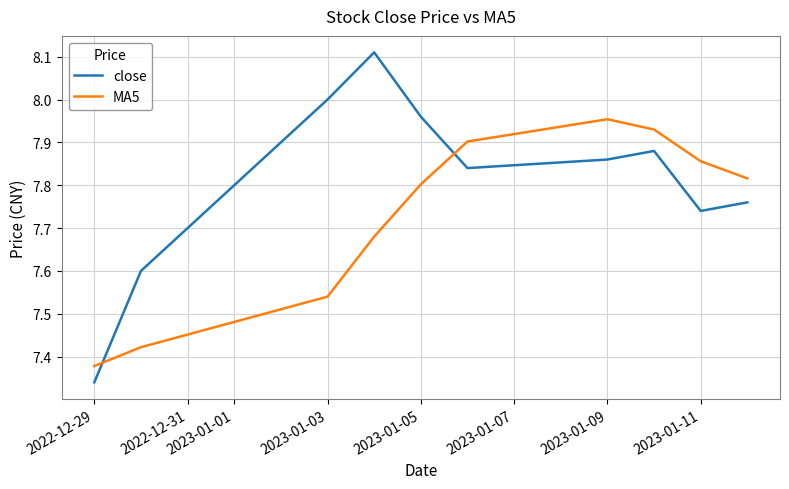

After their last crossing, which series has the higher values: close or MA5?

MA5